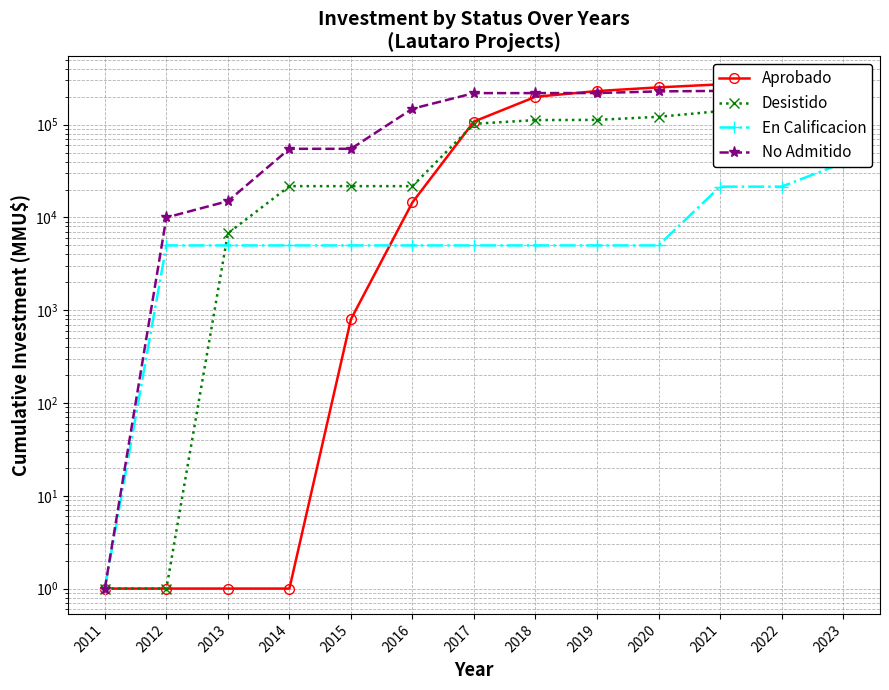

What is the total value across all series at 2020?

608019